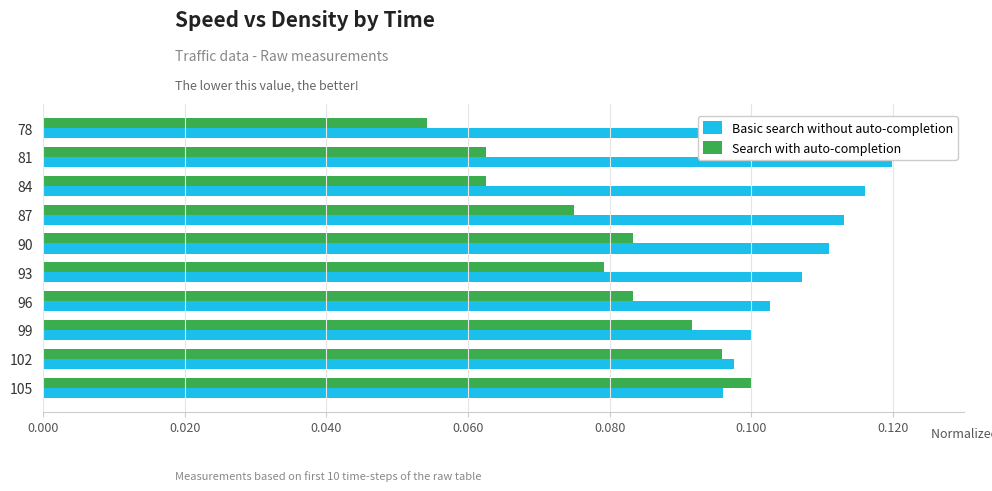

List the series in order of their peak value, highest first.

Basic search without auto-completion, Search with auto-completion